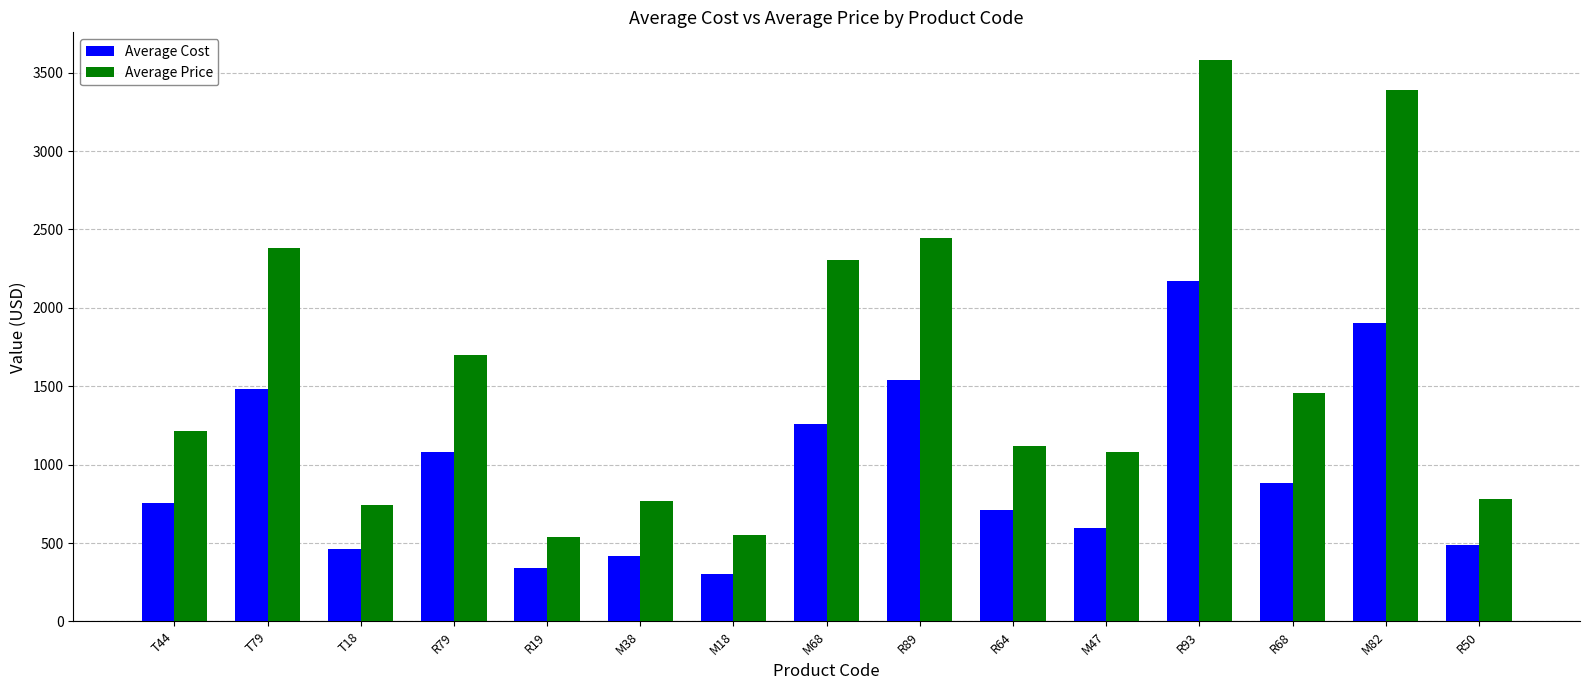

Where is Average Cost nearest to the value 1236?

M68